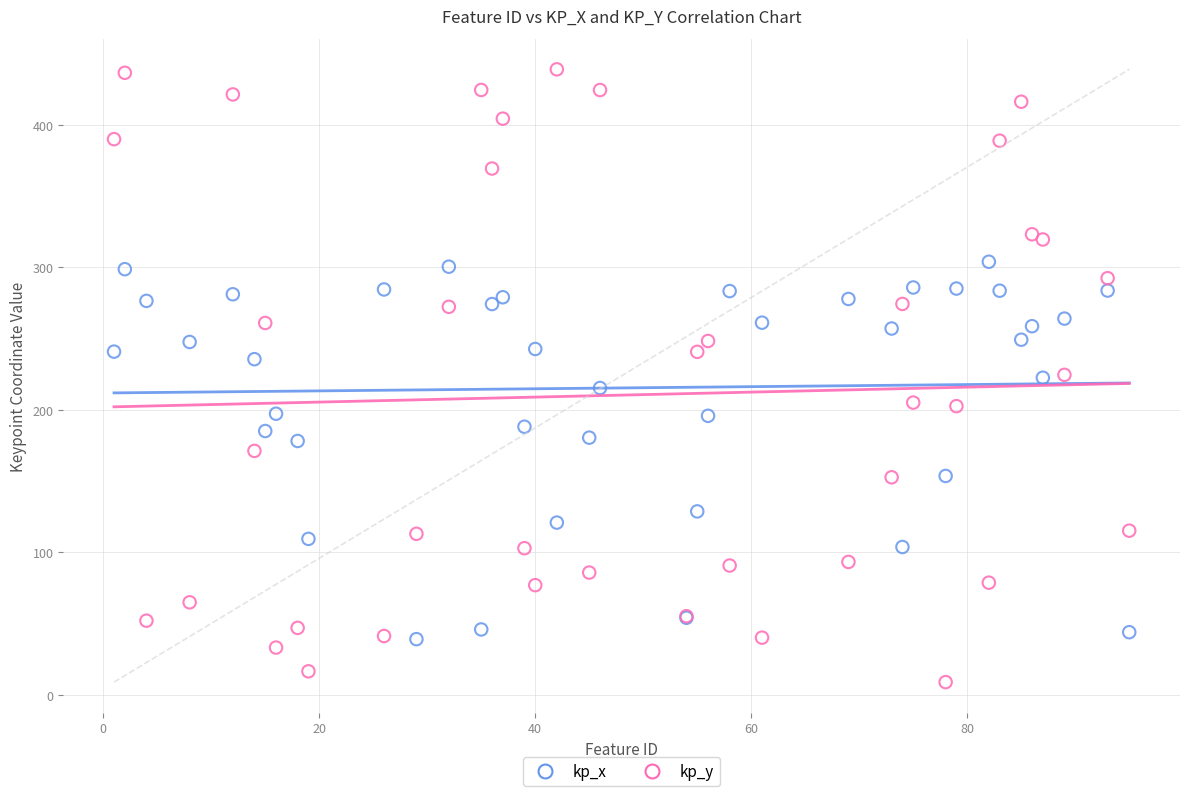

Which series has the widest spread of Y values?

kp_y